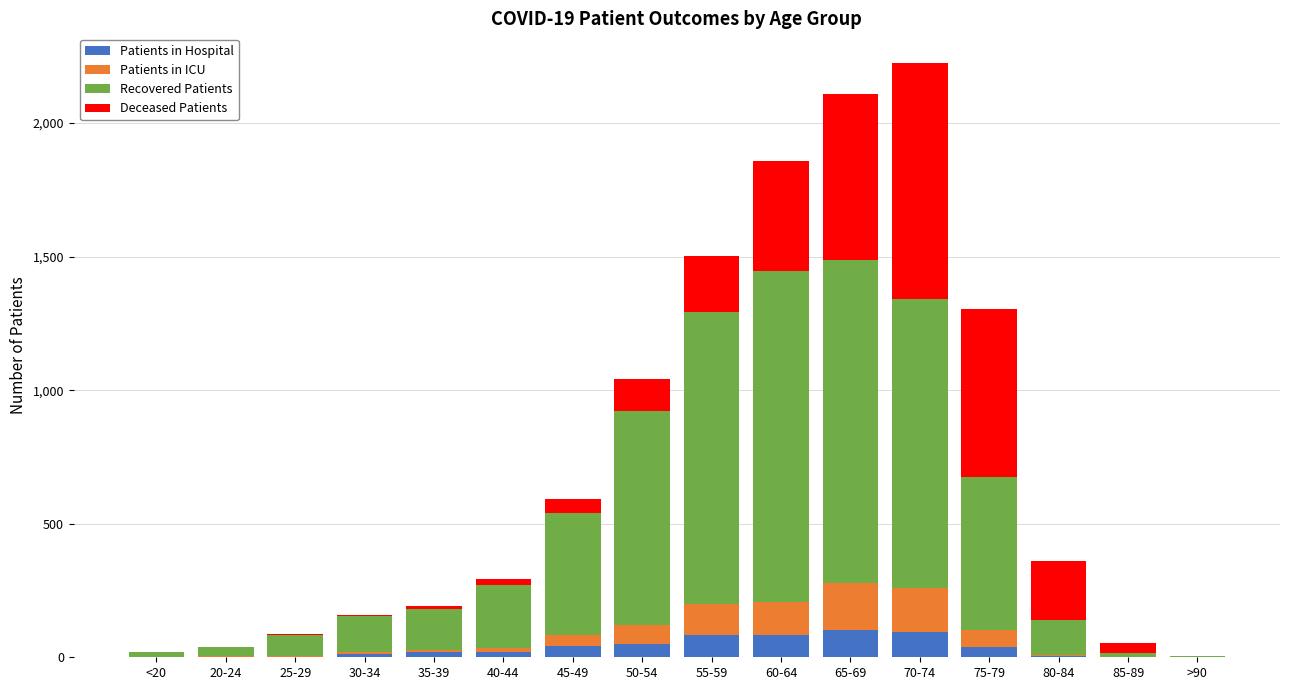

What is the maximum value for Patients in Hospital?

101